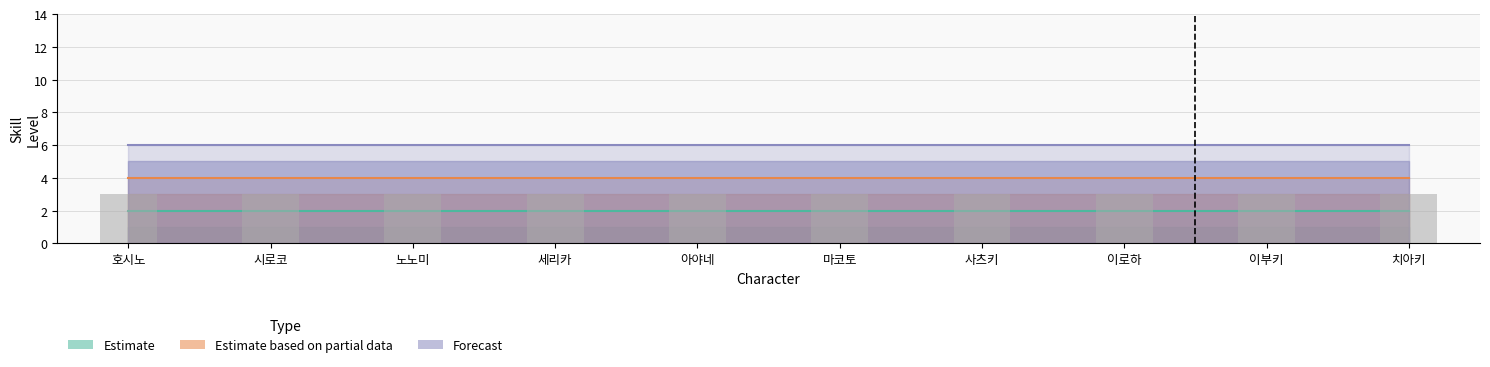

Which has a higher value, 마코토 or 아야네?

마코토